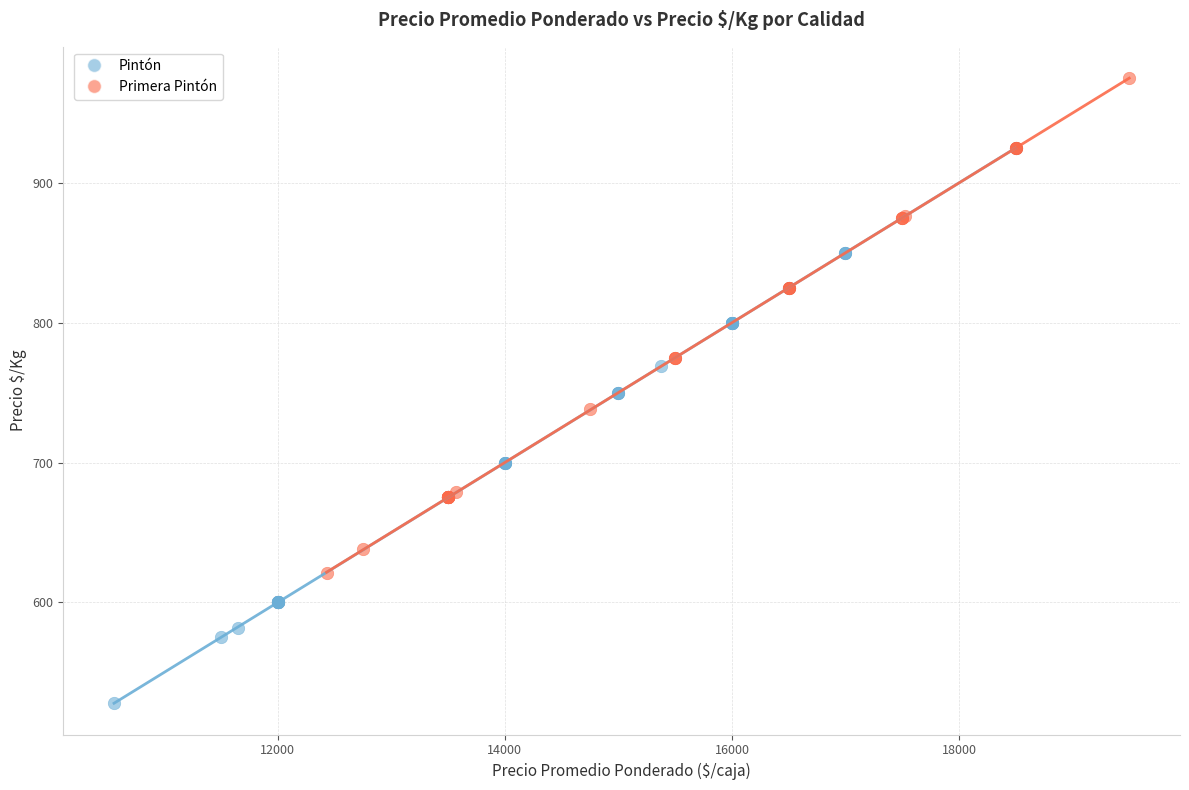

Which series contains the highest Y value?

Primera Pintón